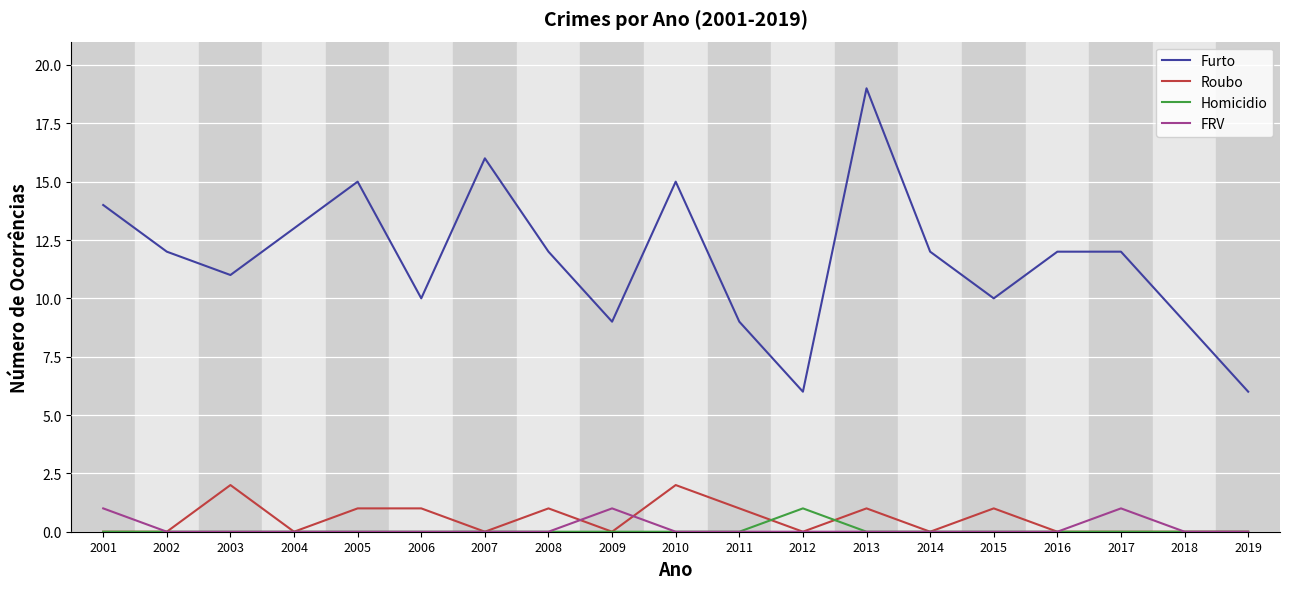

True or false: Furto and Homicidio intersect in this chart.

False